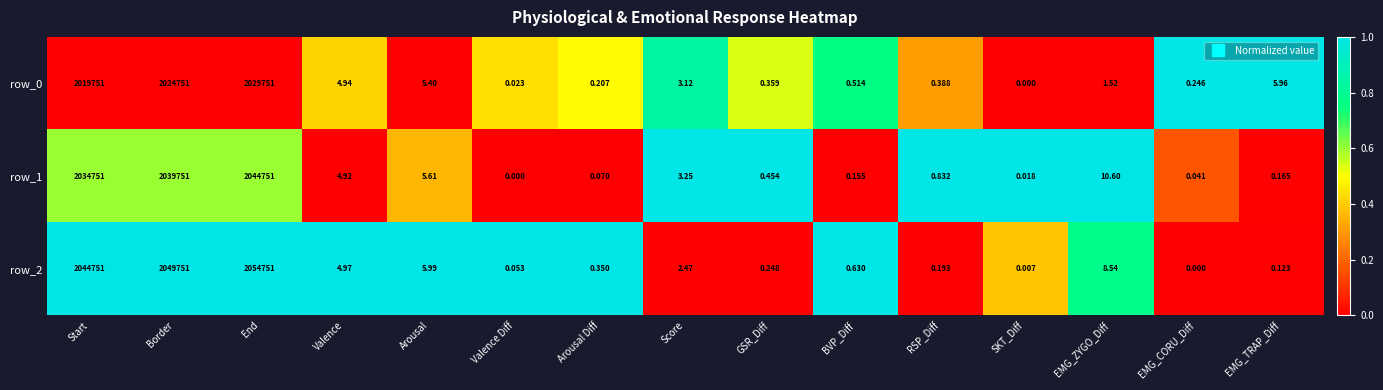

Which category has the lowest value in the row_0 series?

SKT_Diff